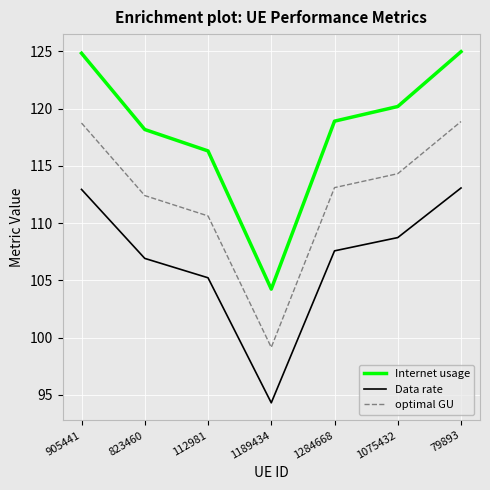

What position from the left is 1284668?

5